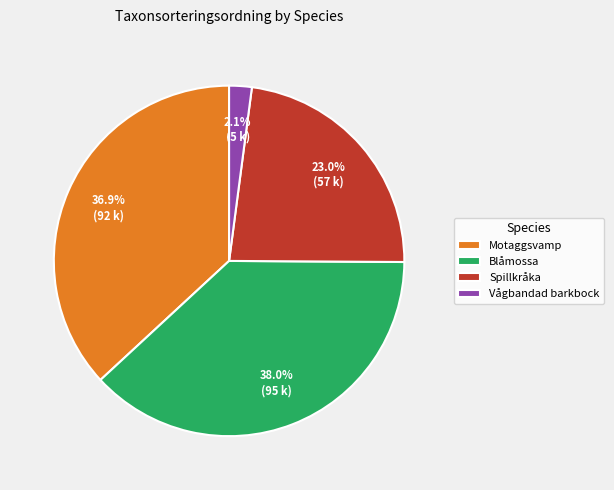

To the nearest percent, what is the combined percentage of Blåmossa and Vågbandad barkbock?

40%